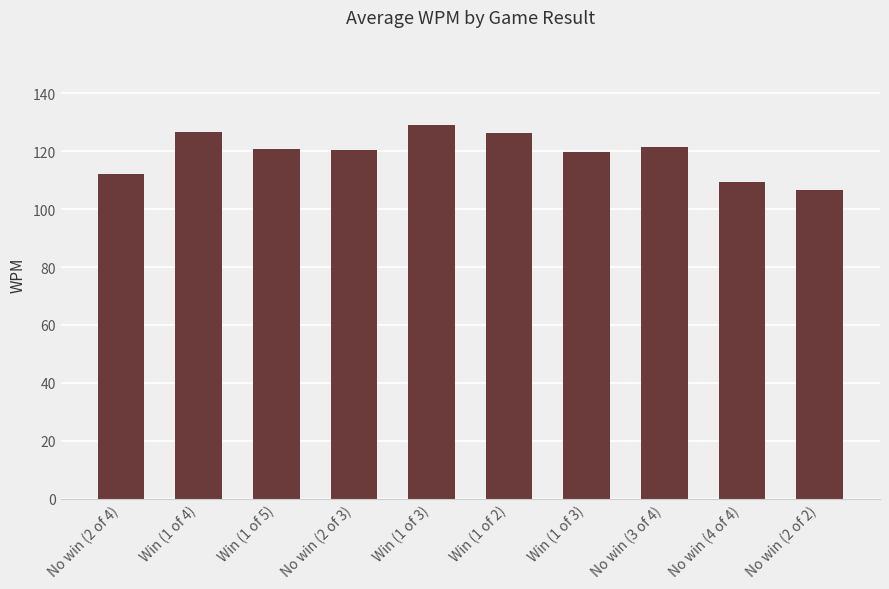

What is the change in value from No win (2 of 3) to No win (4 of 4)?

-11.1